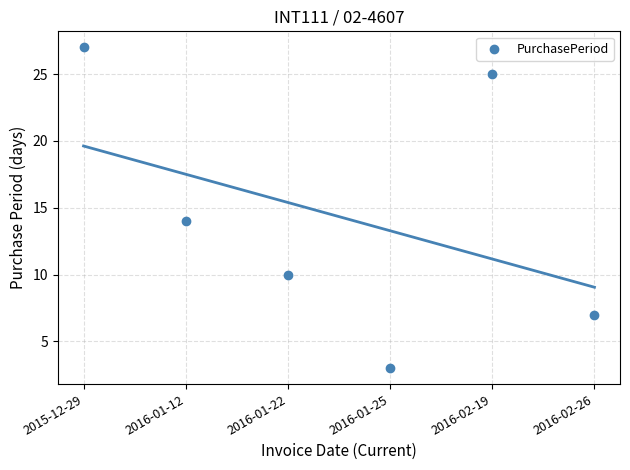

What Y value in the scatter plot is closest to 15?

14